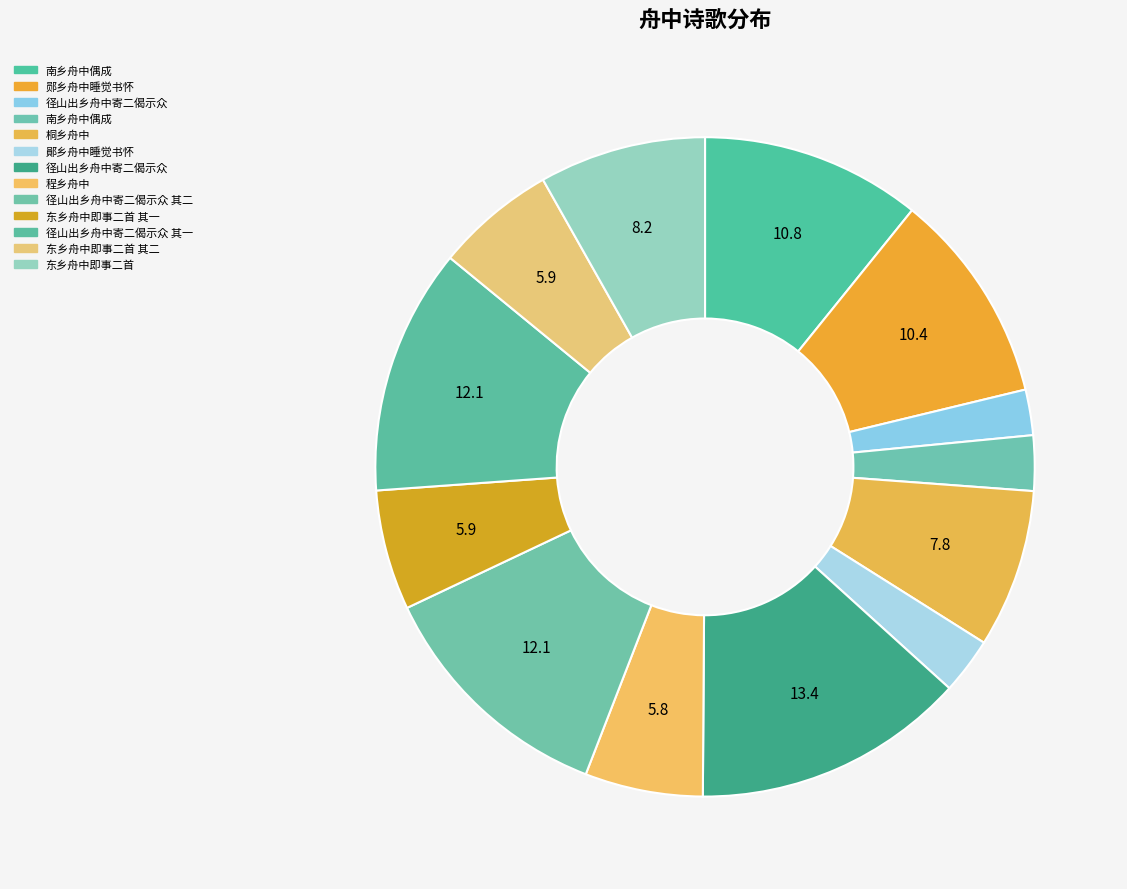

How many slices are in this pie chart?

13